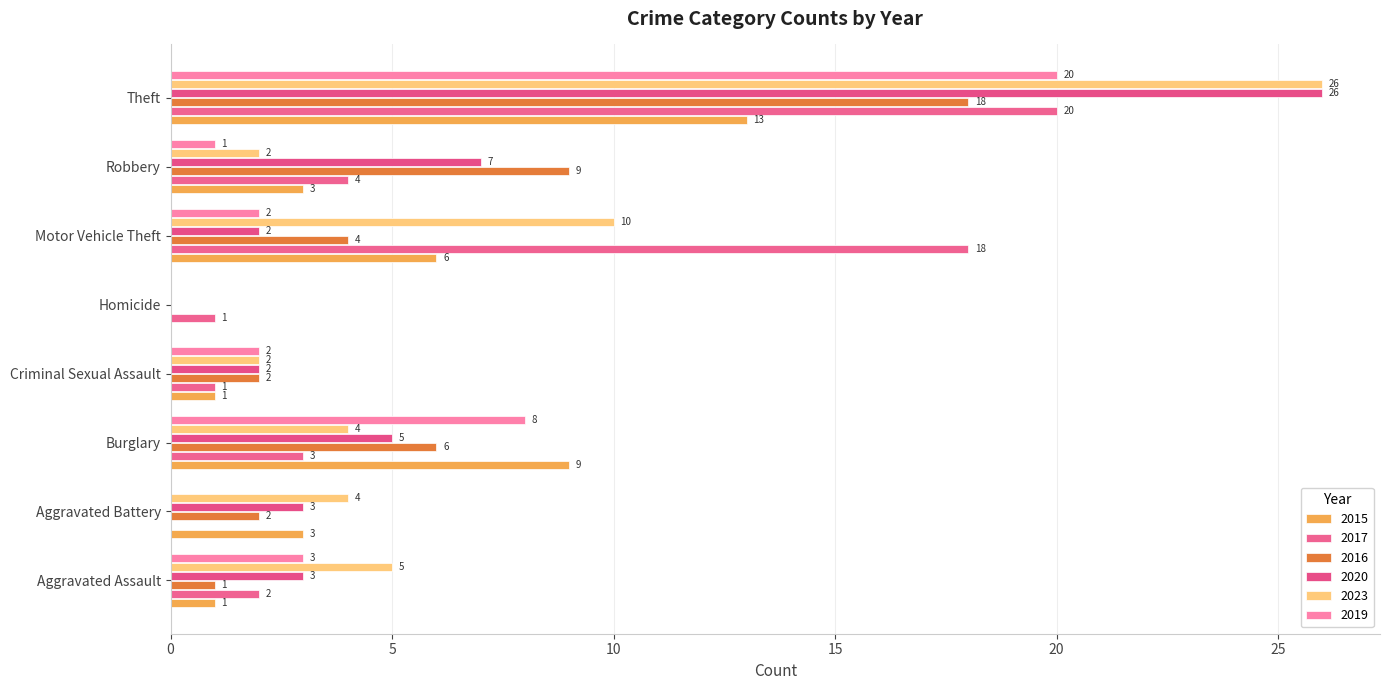

Is the value of 2023 at Homicide greater than the value of 2020 at Theft?

No